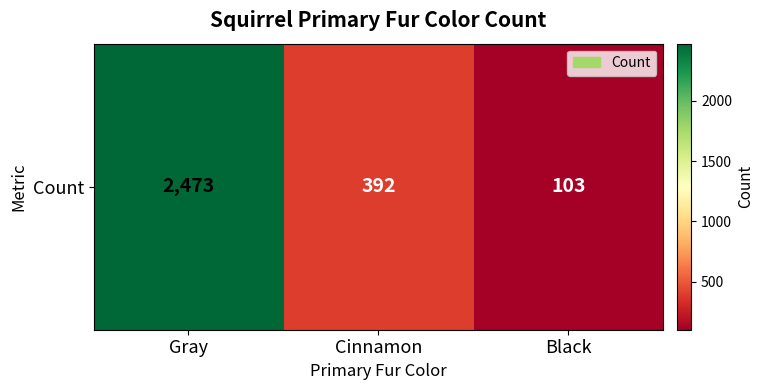

How many series are shown in this chart?

1